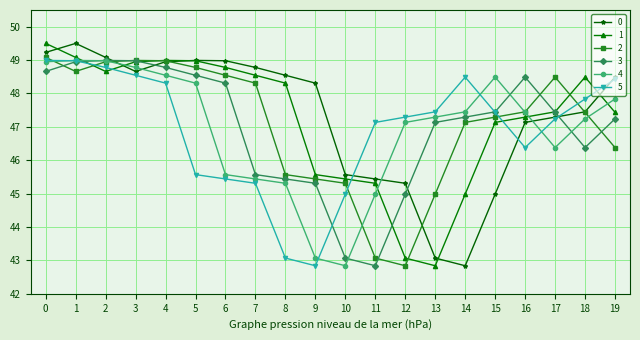

What is the value of the 2 point at the 1st from the left?

49.1